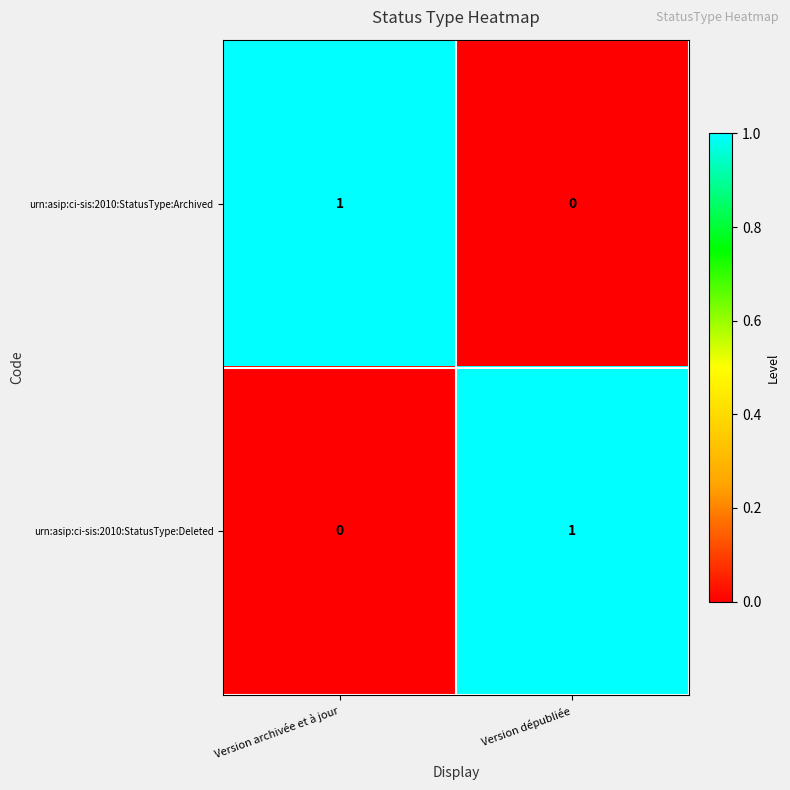

What is the total value across all series at Version dépubliée?

1